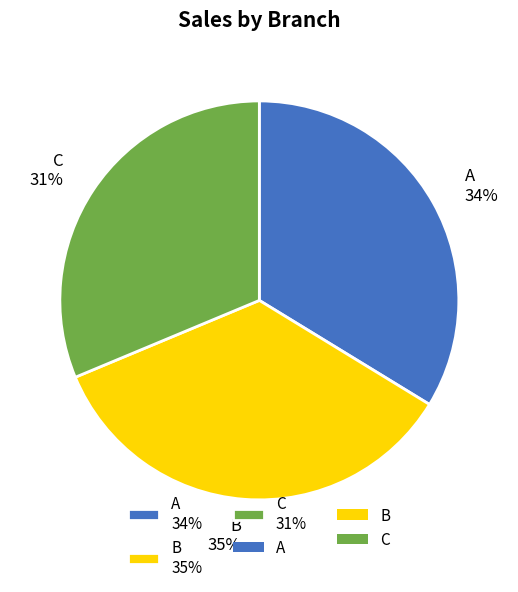

What is the ratio of the value at A to the value at B?

1.0